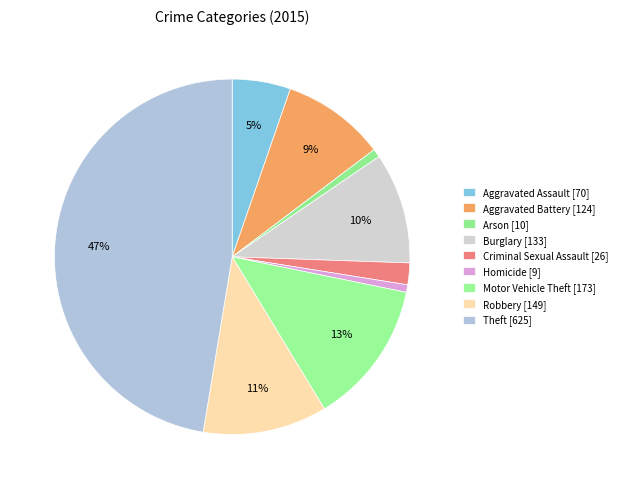

True or false: Arson accounts for 14% of the total.

False